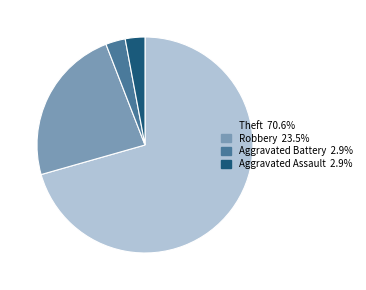

Is there a majority slice in this chart?

Yes